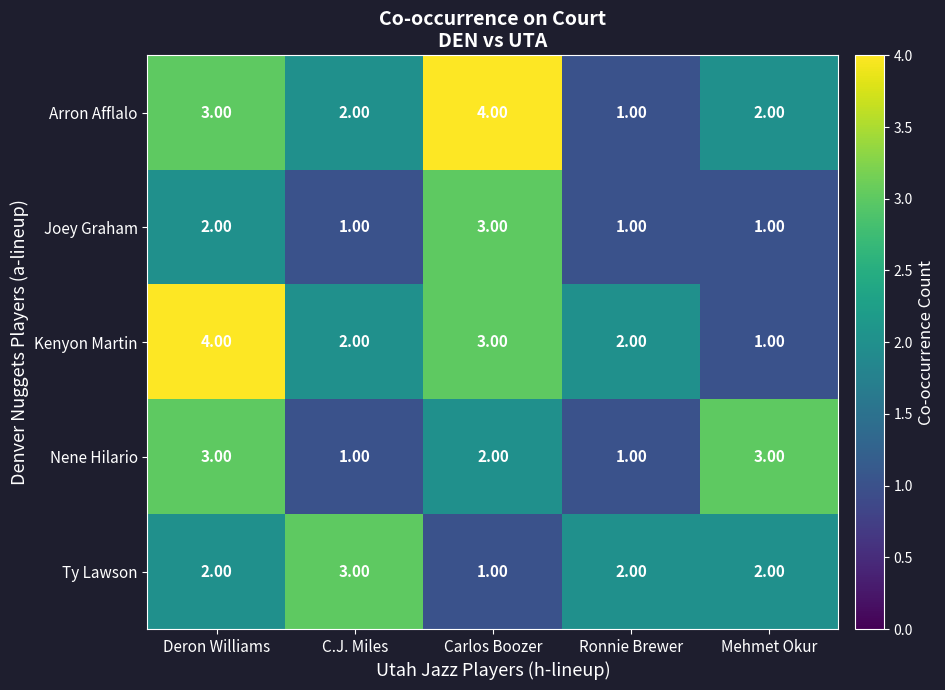

What is the total value across all series at Mehmet Okur?

9